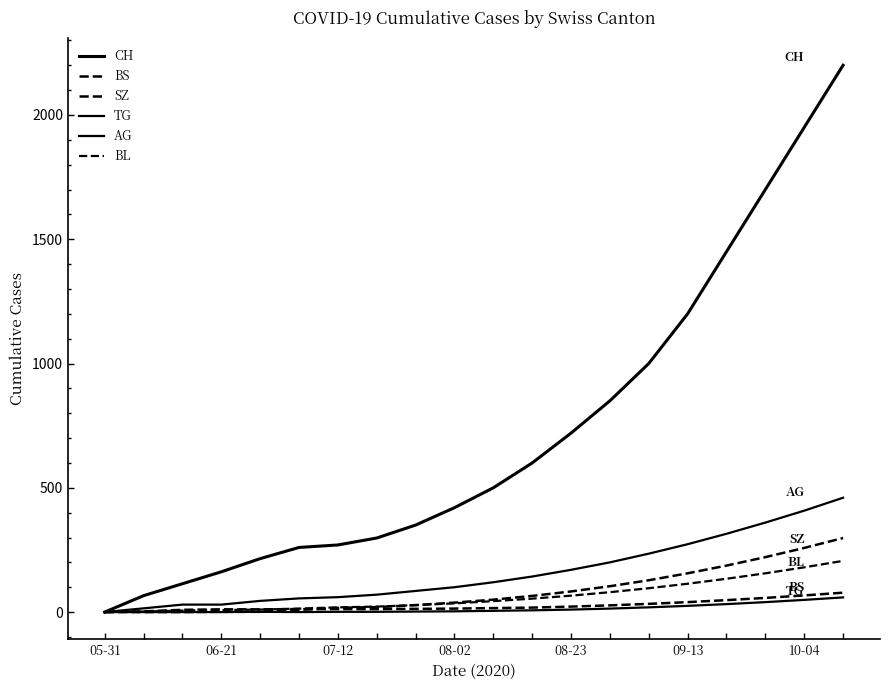

Does the chart display data point markers on the line(s)?

No